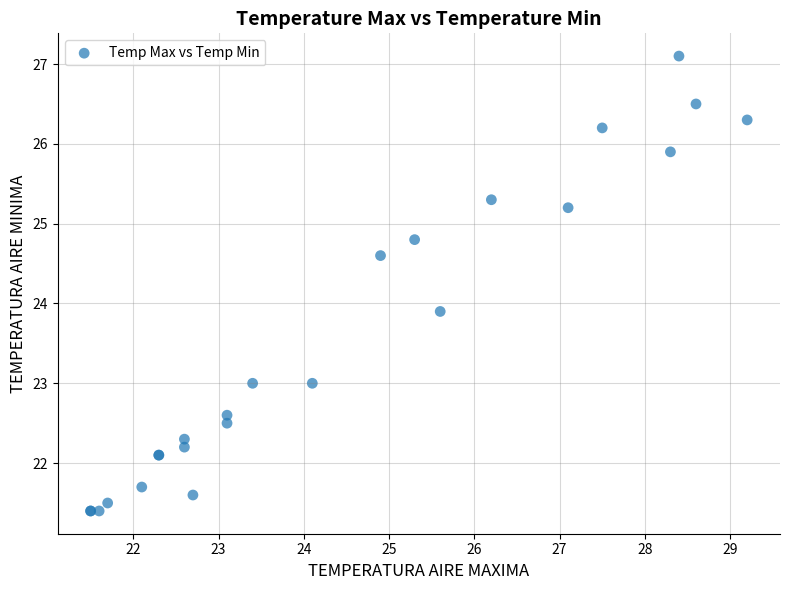

What Y value in the scatter plot is closest to 24?

23.9